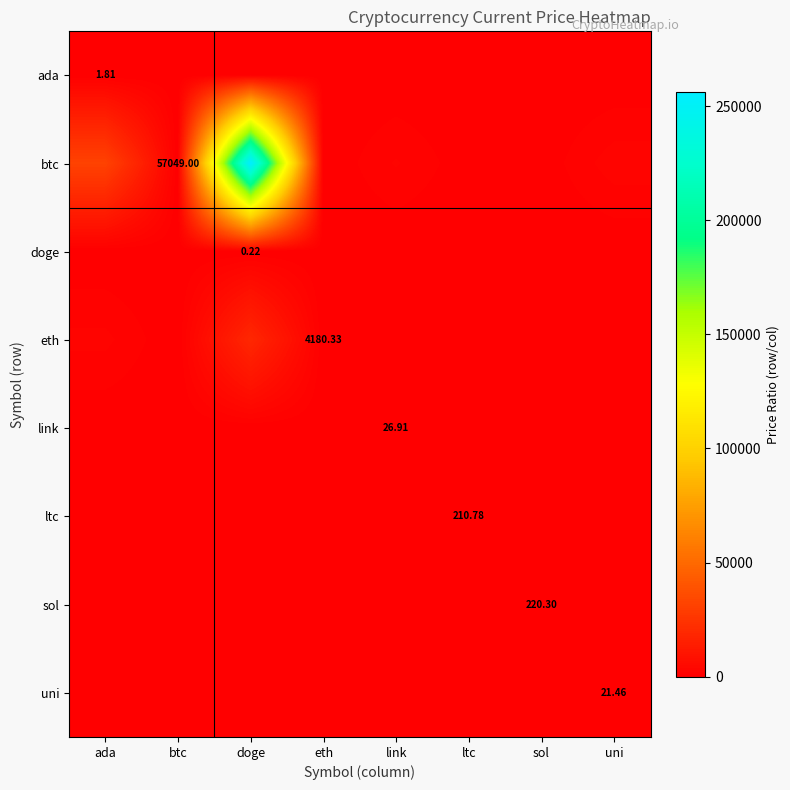

True or false: ltc has a value of 9.8 at uni.

True